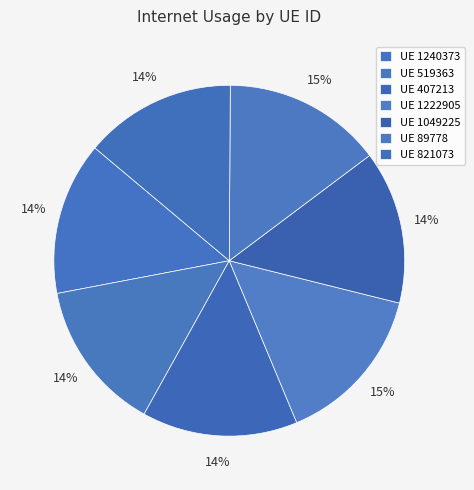

Count the number of slices in the pie.

7